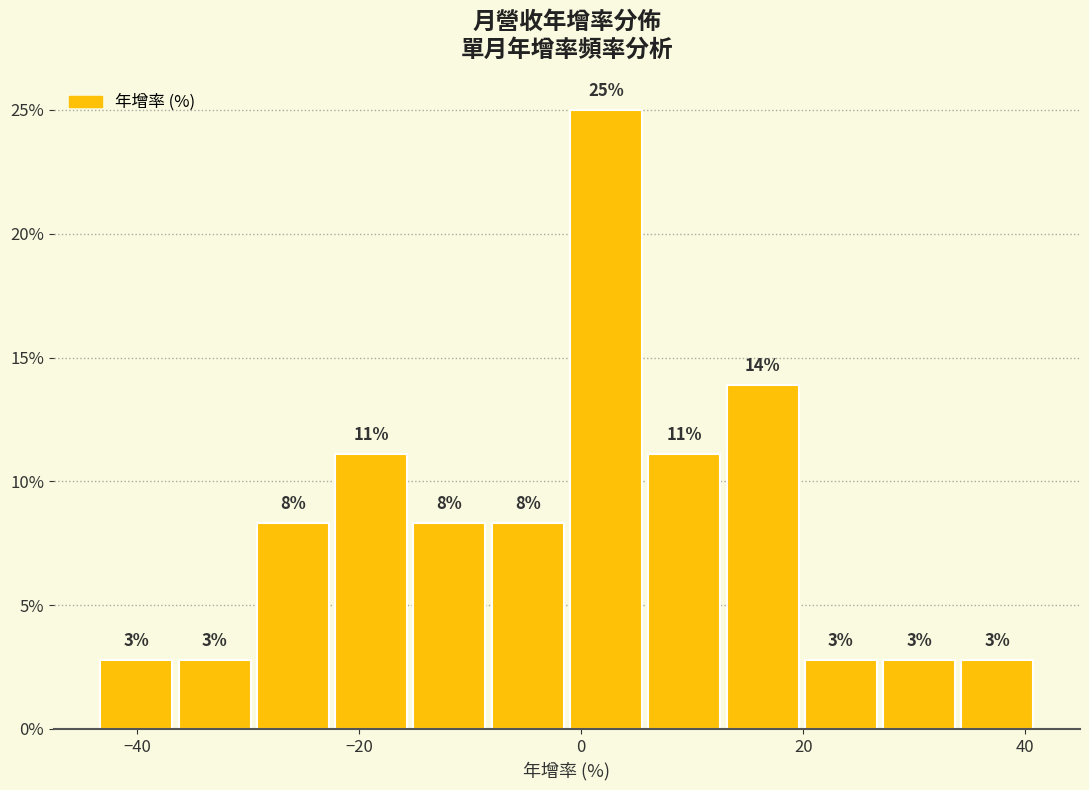

Read against the x-axis, roughly where is the centre of the tallest bar?

2